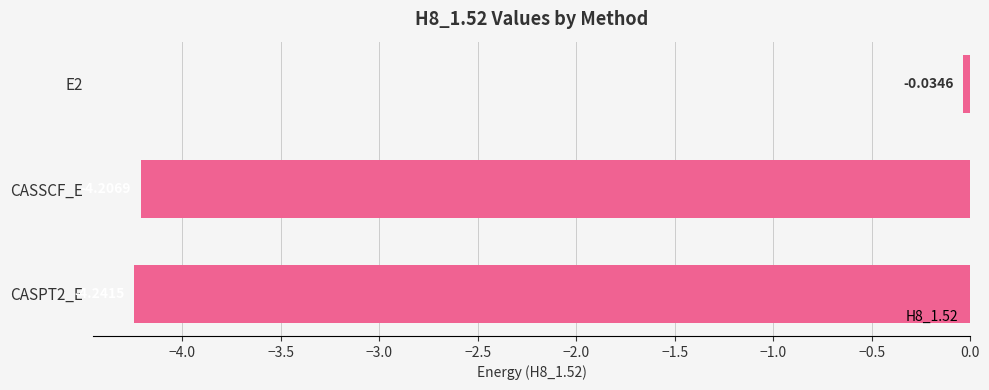

What is the label of the 2nd bar from the bottom?

CASSCF_E